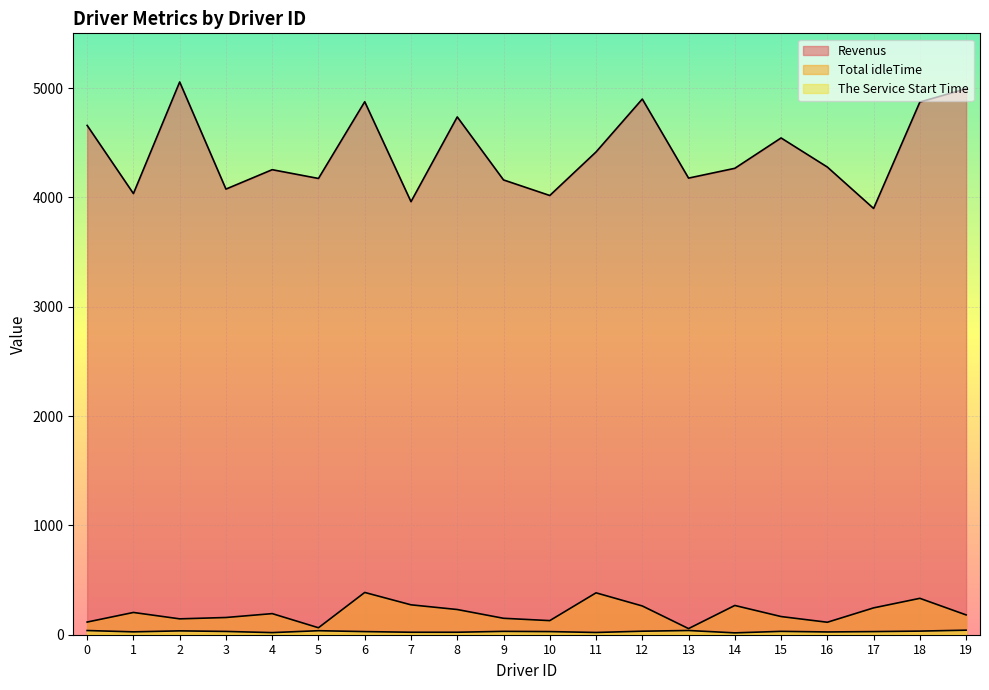

What are all the series names shown in the legend?

Revenus, Total idleTime, The Service Start Time